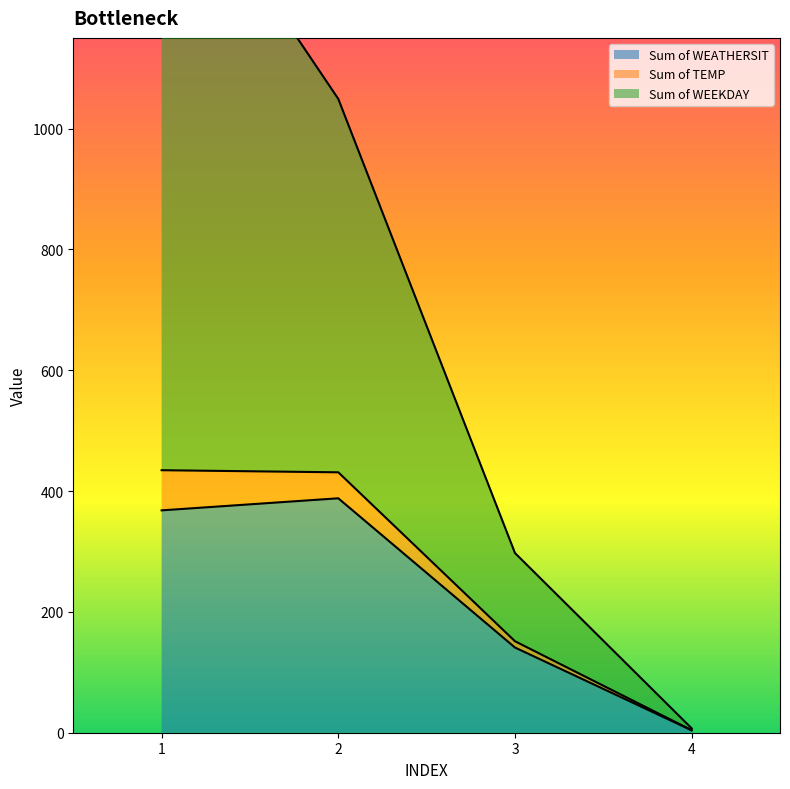

The value of Sum of WEATHERSIT at 3 is 141. True or false?

True